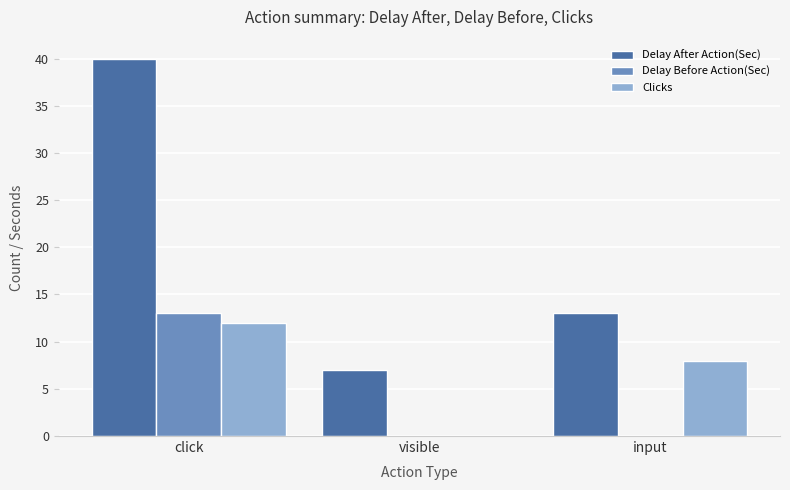

How many categories are shown in the chart?

3